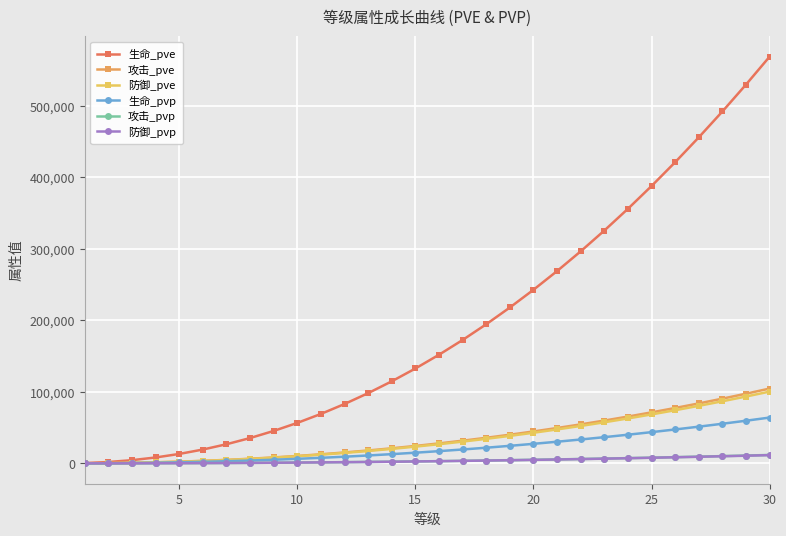

What is the smallest value displayed?

9